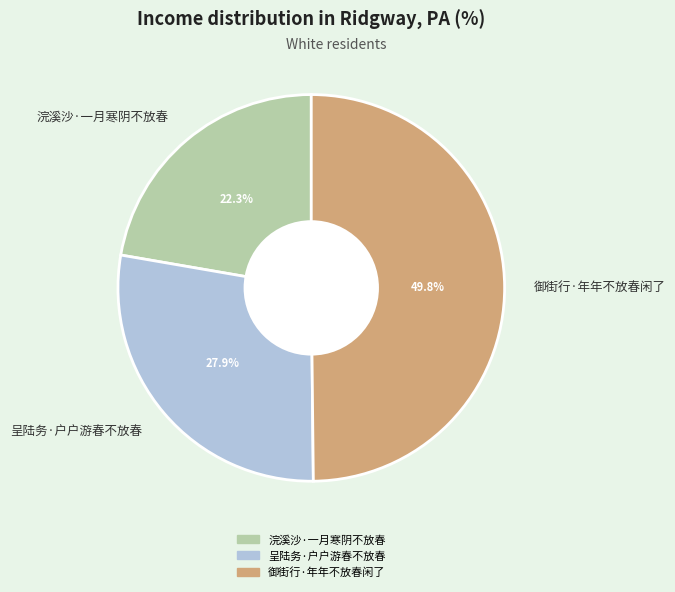

What is the ratio of the value at 呈陆务·户户游春不放春 to the value at 御街行·年年不放春闲了?

0.6